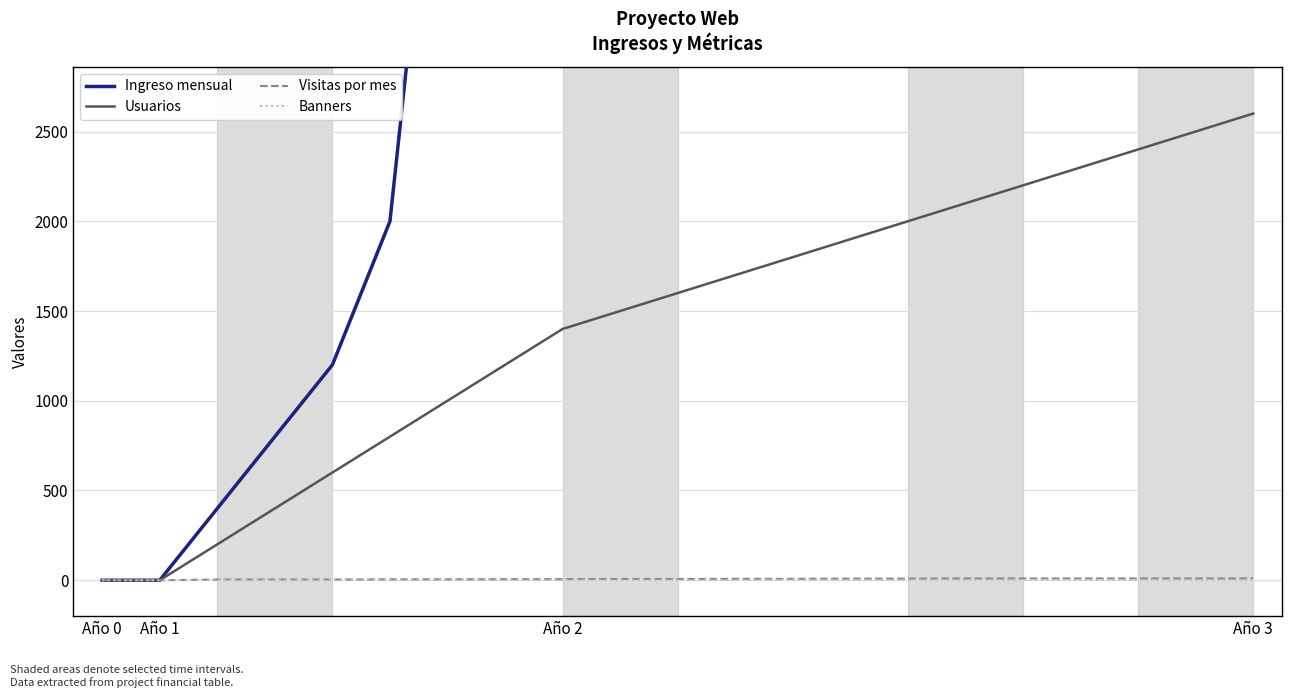

The value of Usuarios at Año 0 is 0. True or false?

True